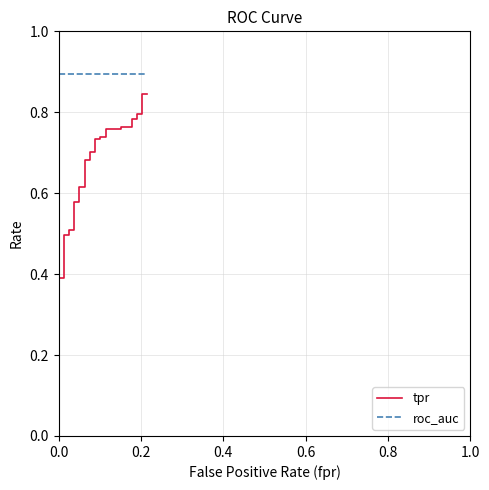

Is it true that roc_auc equals 0.2 at 28?

False